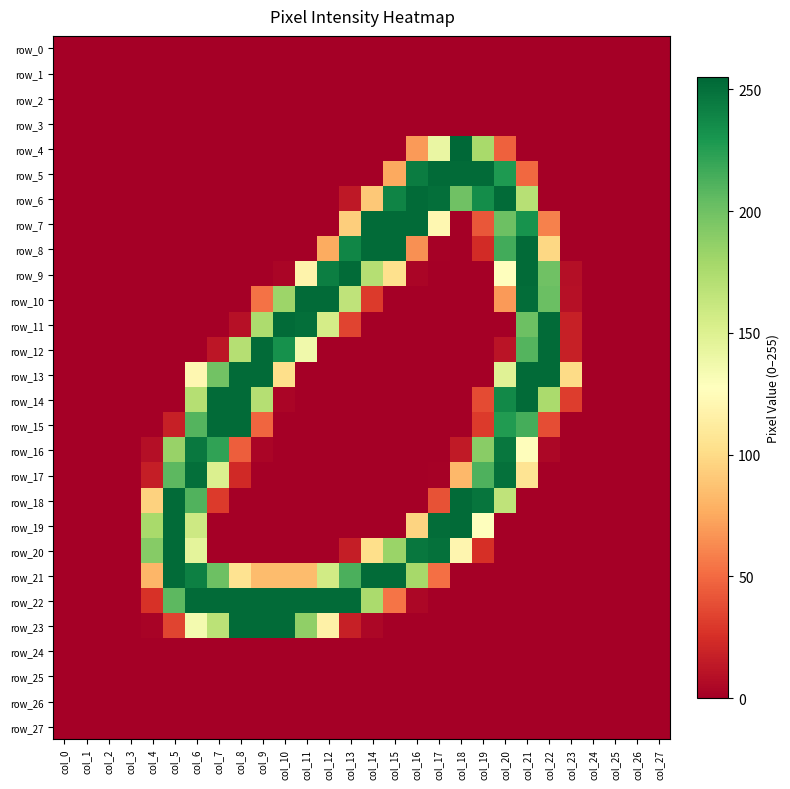

Which series changed the most between col_7 and col_12?

row_10